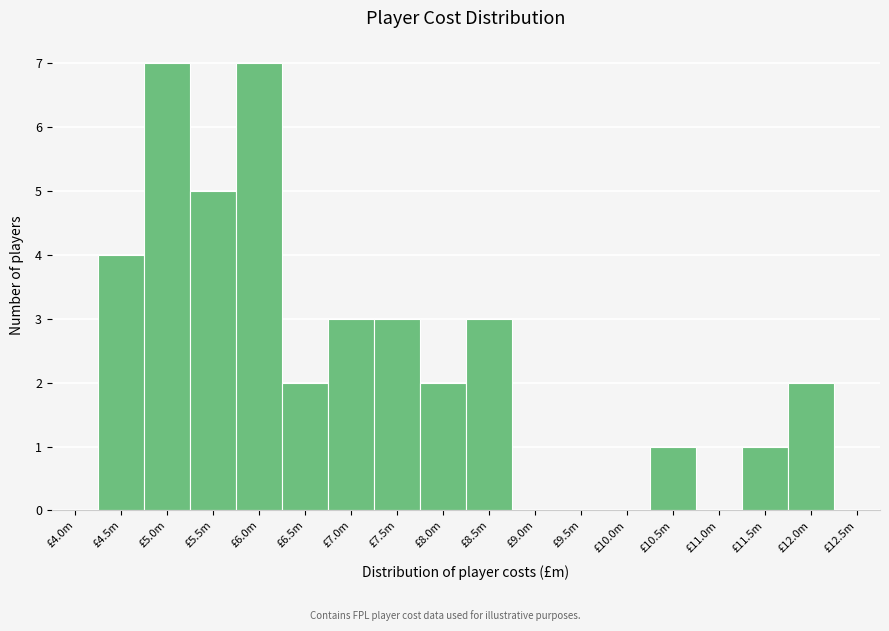

Reading left to right, transcribe all the data shown in this chart.

£4.0m=0	£4.5m=4	£5.0m=7	£5.5m=5	£6.0m=7	£6.5m=2	£7.0m=3	£7.5m=3	£8.0m=2	£8.5m=3	£9.0m=0	£9.5m=0	£10.0m=0	£10.5m=1	£11.0m=0	£11.5m=1	£12.0m=2	£12.5m=0